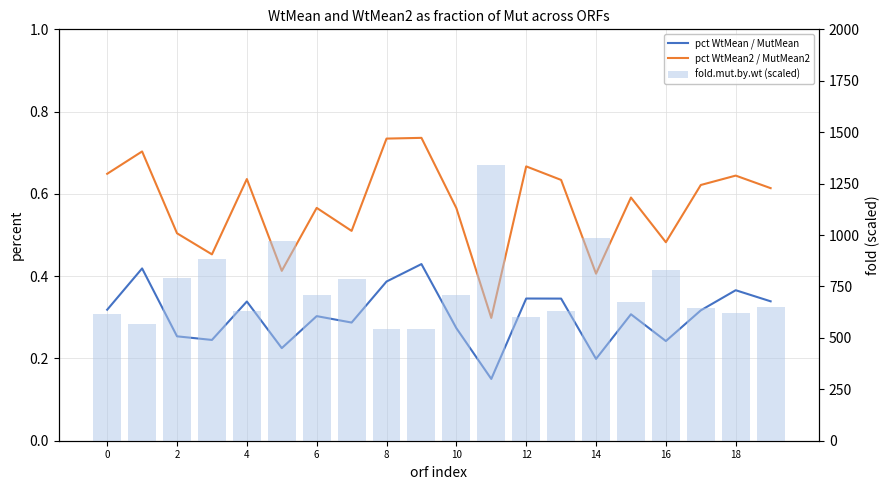

Reading left to right, list all the values displayed in this chart.

pct WtMean / MutMean: 0.3	0.4	0.3	0.2	0.3	0.2	0.3	0.3	0.4	0.4	0.3	0.2	0.3	0.3	0.2	0.3	0.2	0.3	0.4	0.3
pct WtMean2 / MutMean2: 0.6	0.7	0.5	0.5	0.6	0.4	0.6	0.5	0.7	0.7	0.6	0.3	0.7	0.6	0.4	0.6	0.5	0.6	0.6	0.6
fold.mut.by.wt (scaled): 616.4	568.8	793.2	883.2	628.8	968.8	706.8	784.4	544.8	543.2	707.6	1340.0	600.0	631.2	985.2	676.8	829.2	643.6	620.8	651.6